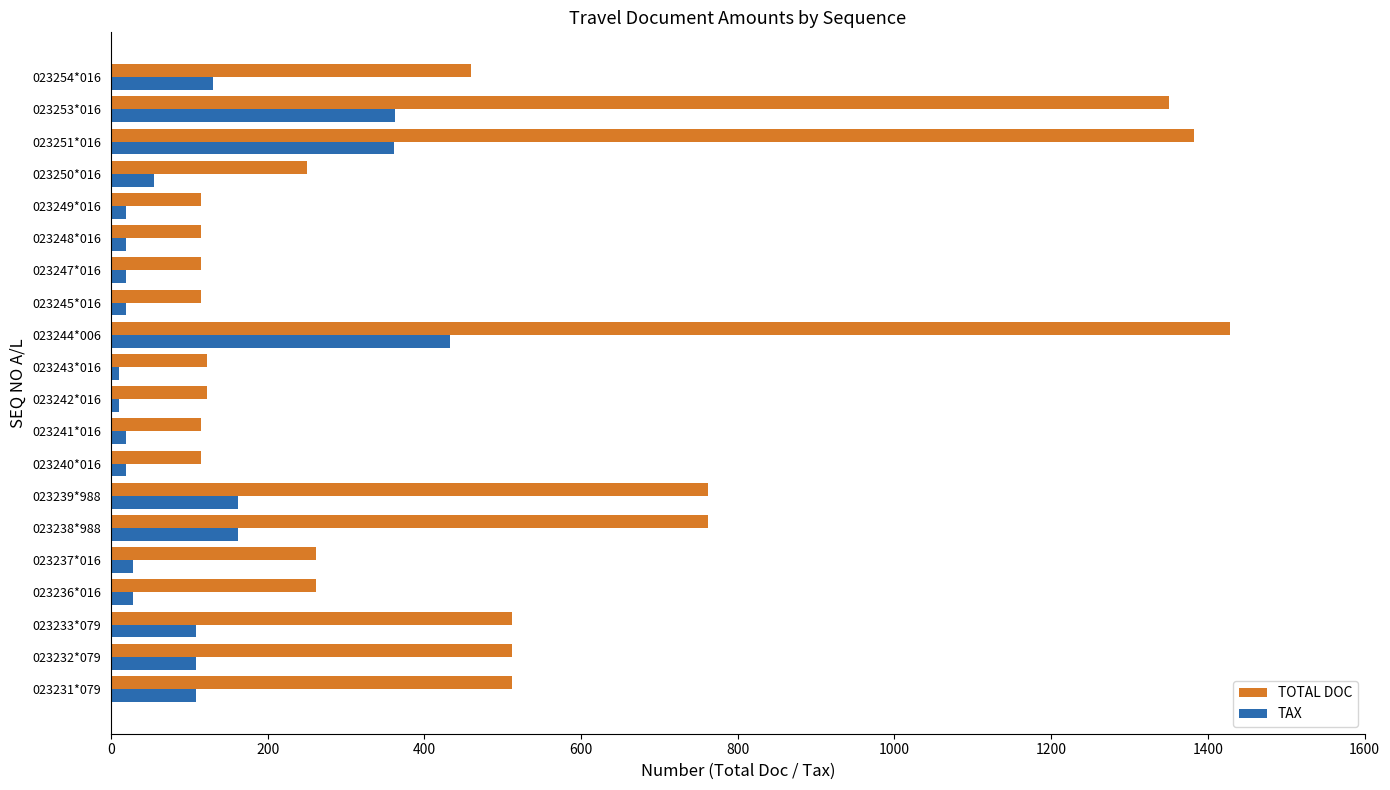

What is the spread (max minus min) of values at 023238*988?

600.2